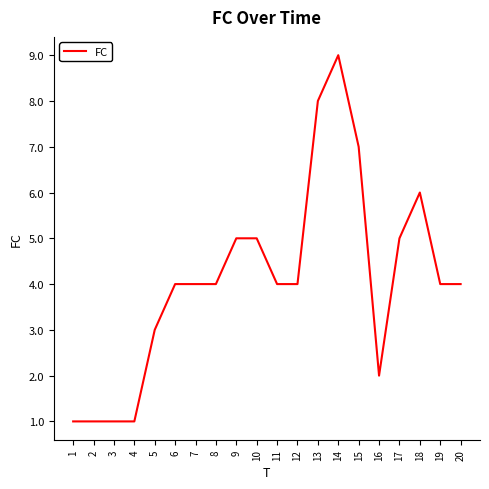

Reading left to right, transcribe all the data shown in this chart.

1=1	2=1	3=1	4=1	5=3	6=4	7=4	8=4	9=5	10=5	11=4	12=4	13=8	14=9	15=7	16=2	17=5	18=6	19=4	20=4